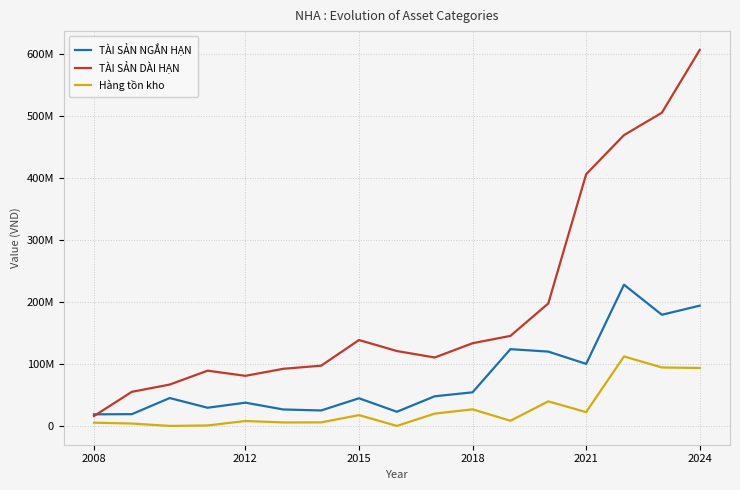

True or false: Hàng tồn kho and TÀI SẢN DÀI HẠN intersect in this chart.

False